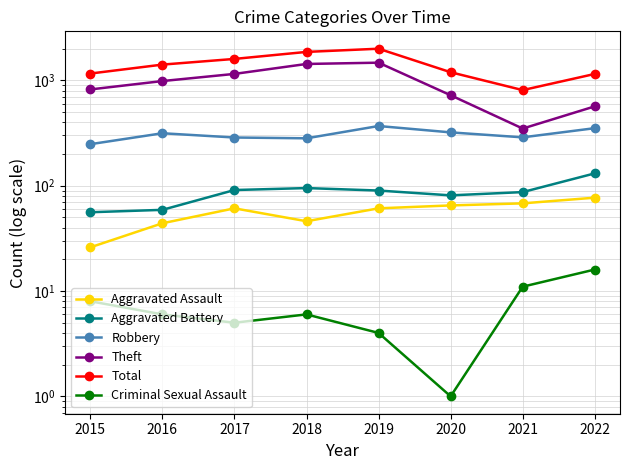

At which label is Criminal Sexual Assault closest to 8?

2015